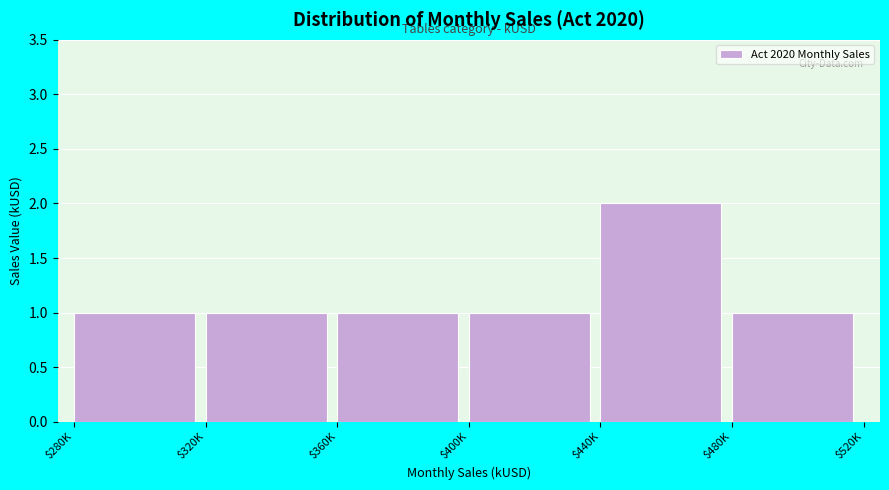

Reading left to right, what are all the values shown in this chart?

1	1	1	1	2	1